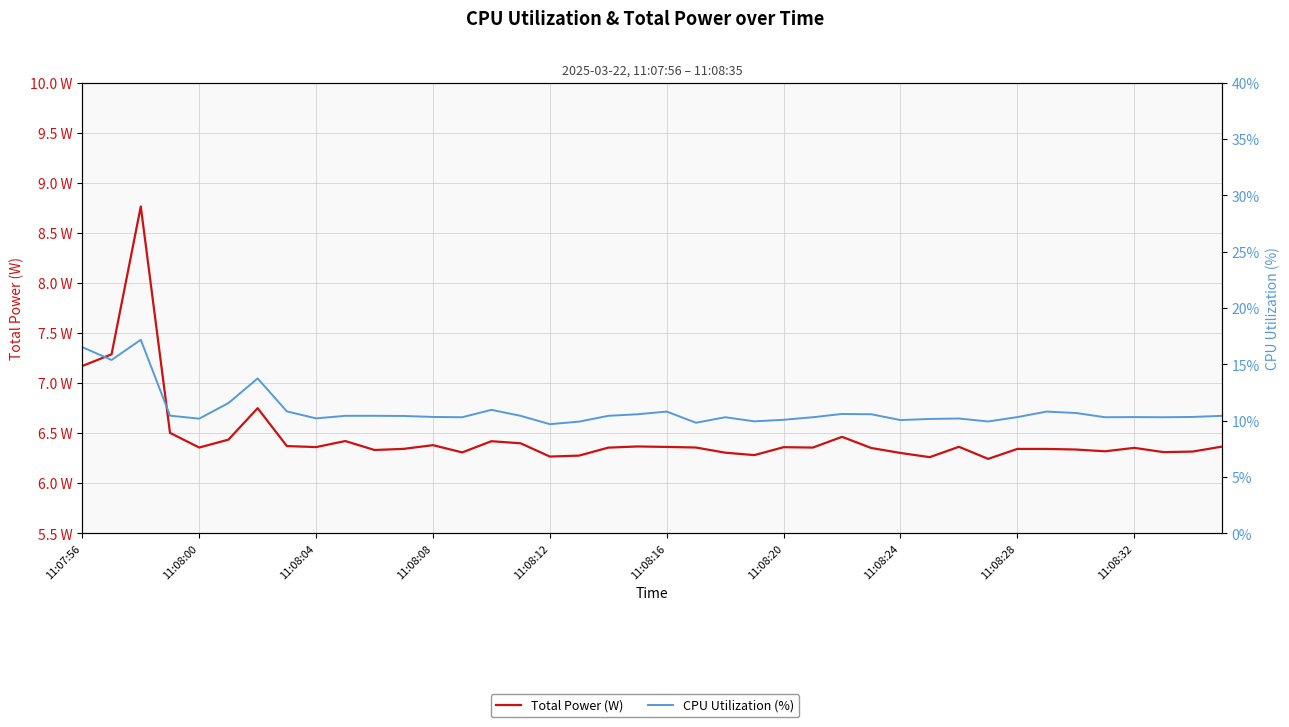

What is the difference between the second highest and minimum values in the CPU Utilization (%) series?

6.8